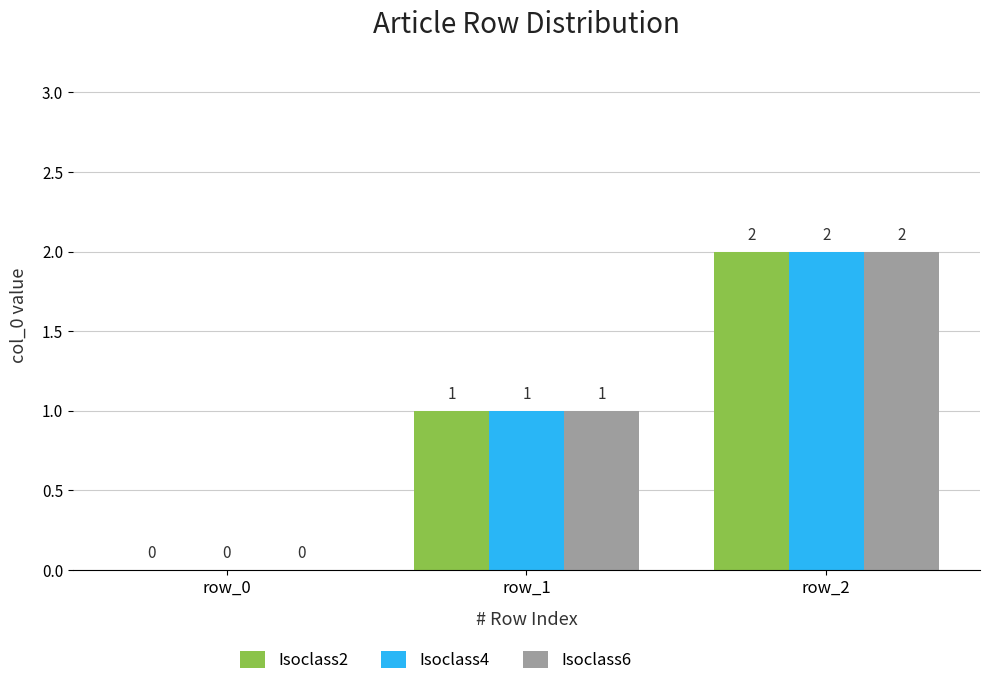

At which category is the sum across all series the highest?

row_2